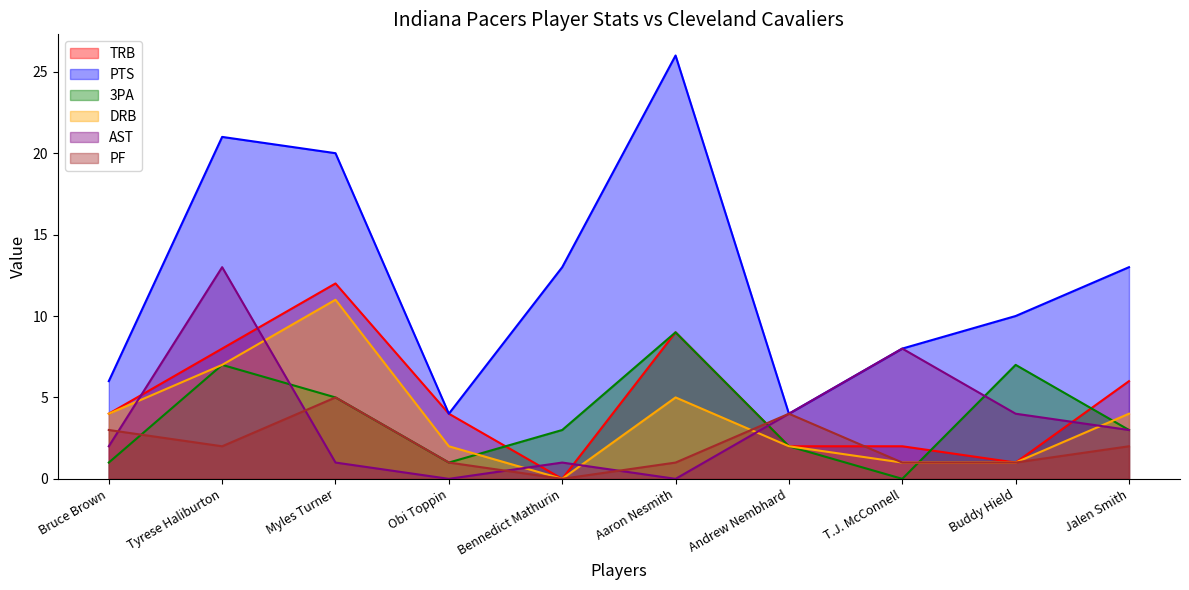

In PF, how many points are higher than both neighbors (excluding endpoints)?

2